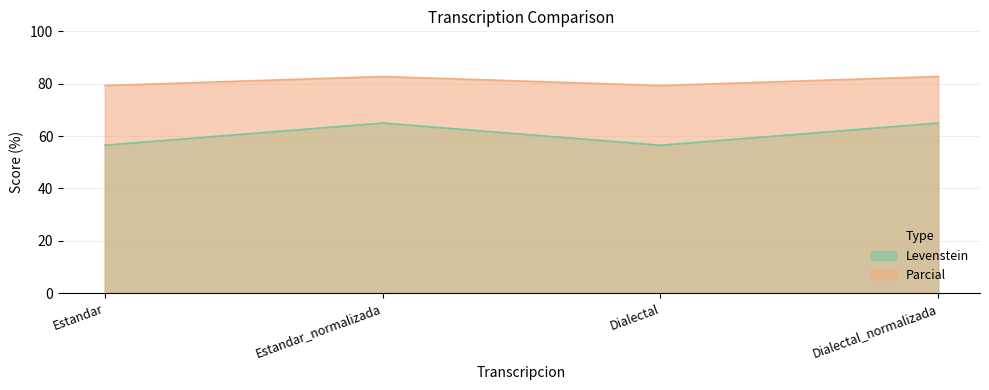

In Levenstein, how many points are lower than both neighbors (excluding endpoints)?

1